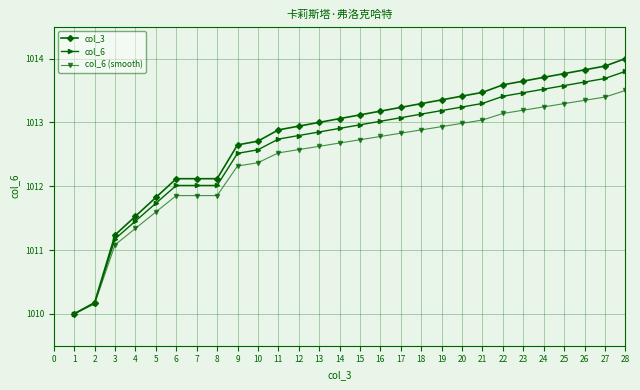

What is the value of the col_6 (smooth) point at the 22nd from the left?

1013.1